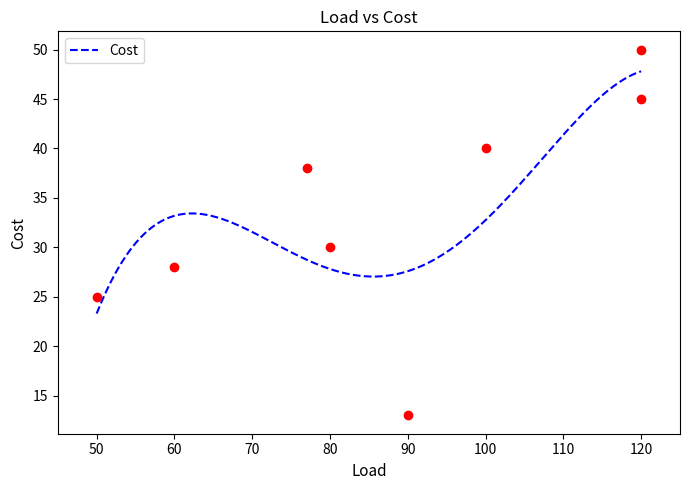

At which category does the chart reach its minimum across all series?

90